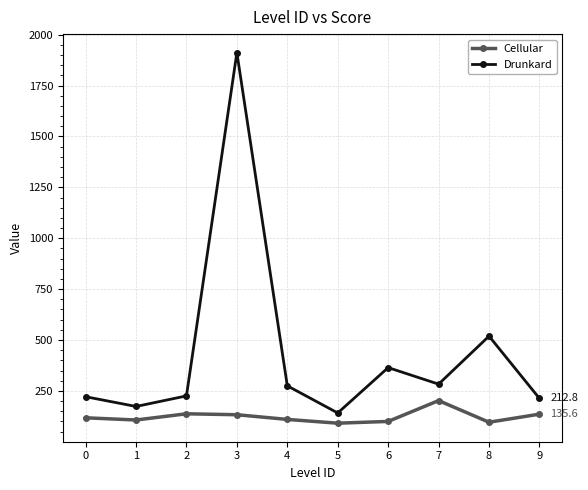

List the series in order of their overall mean, highest first.

Drunkard, Cellular